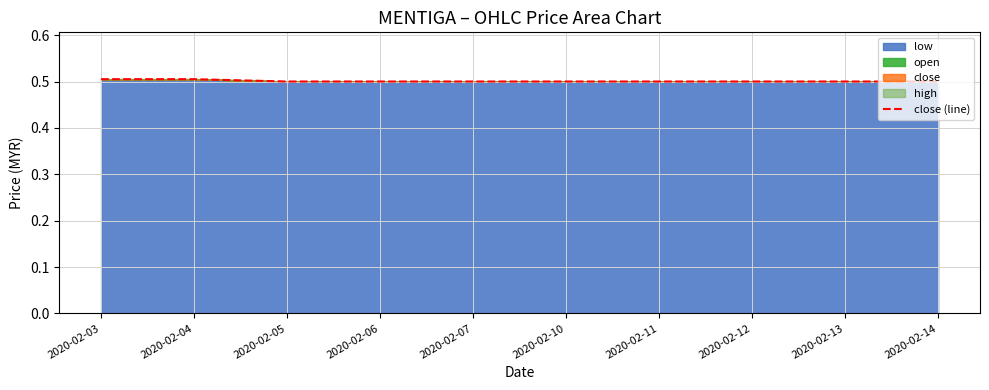

Reading left to right, extract all data points from this chart.

0.5	0.5	0.5	0.5	0.5	0.5	0.5	0.5	0.5	0.5